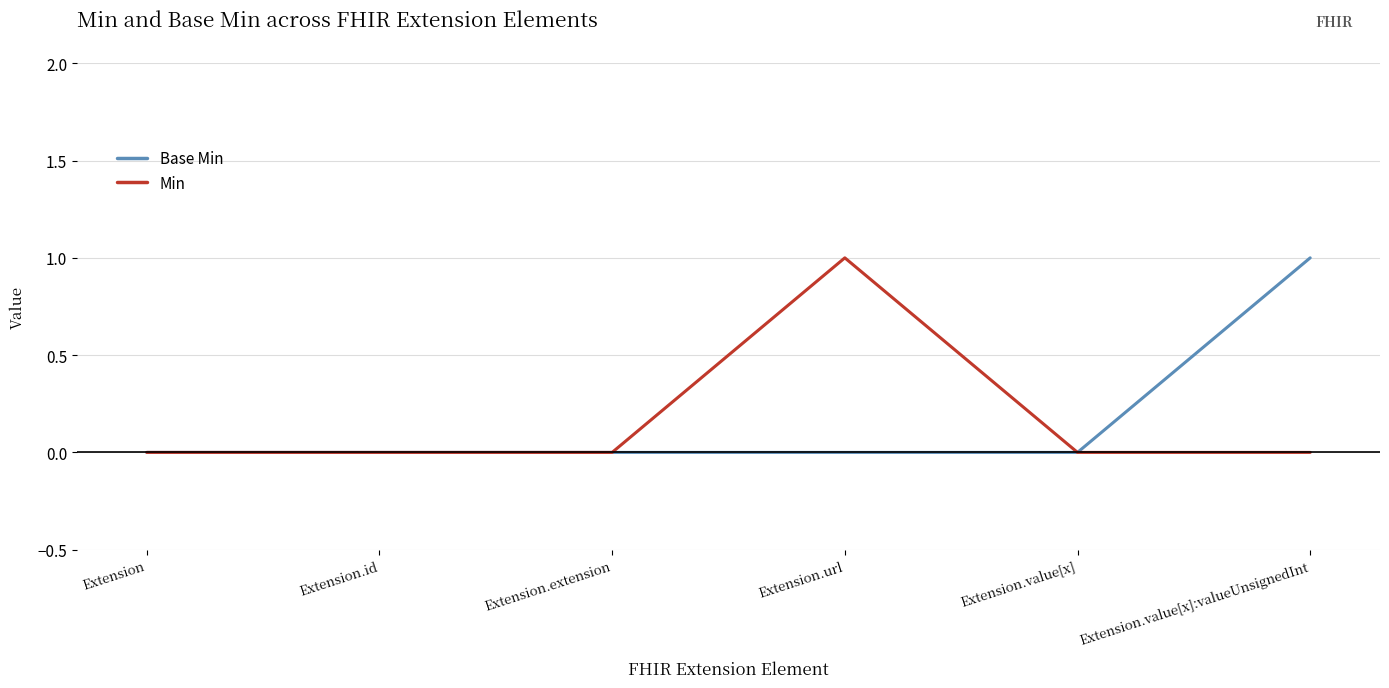

What position from the right is Extension.value[x]:valueUnsignedInt?

1